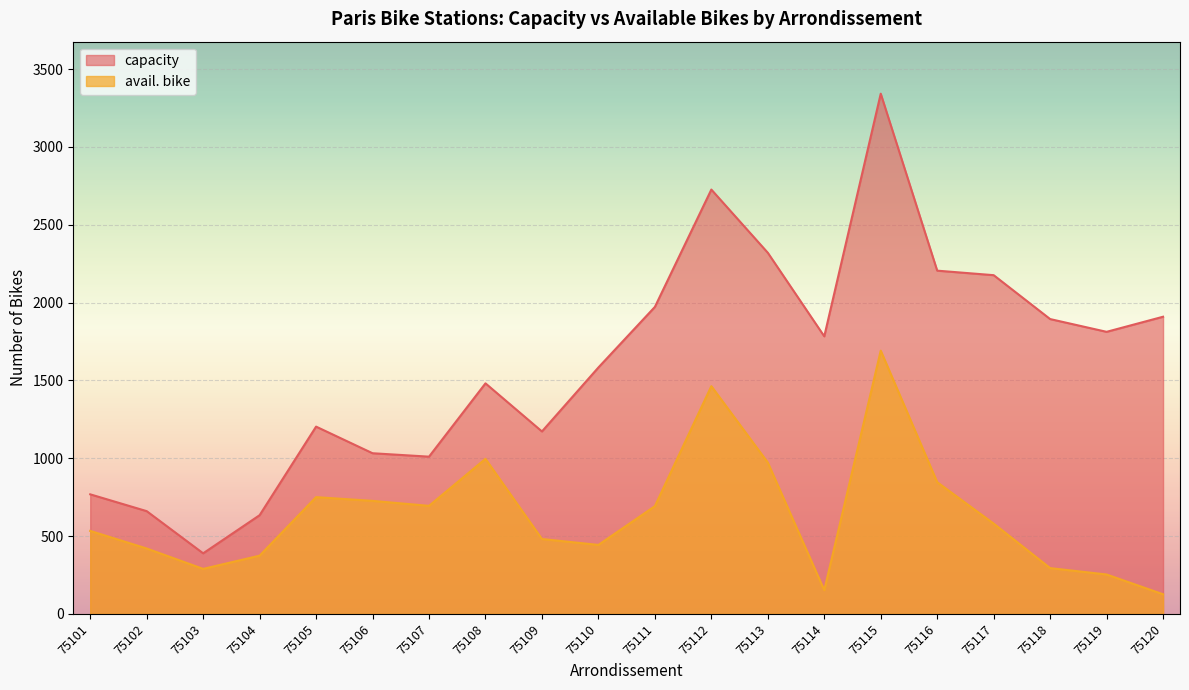

Which series changed the most between 75117 and 75118?

avail. bike